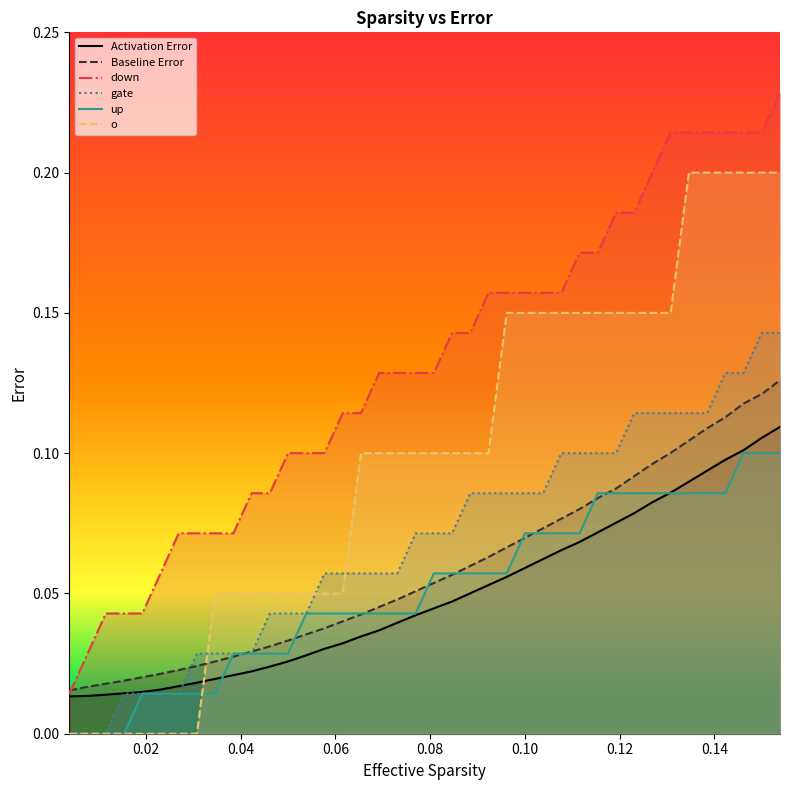

True or false: down and gate intersect in this chart.

False